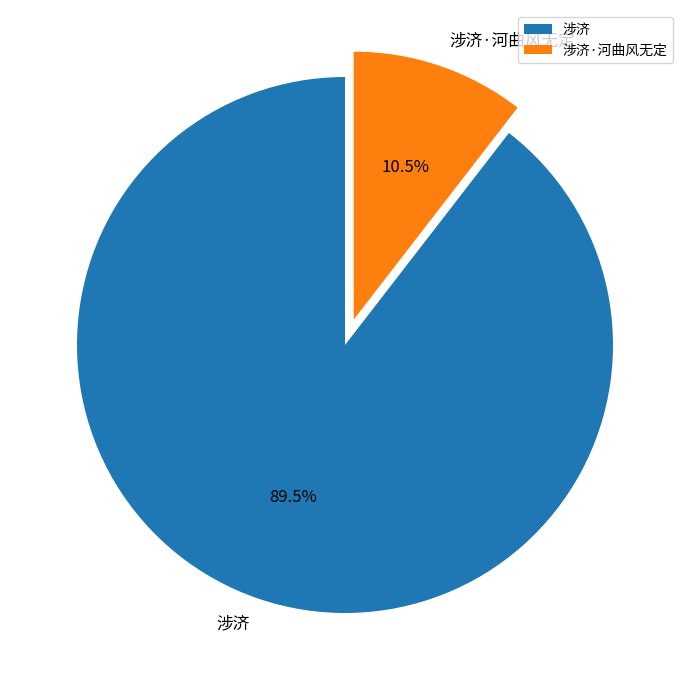

Which category accounts for the majority?

涉济